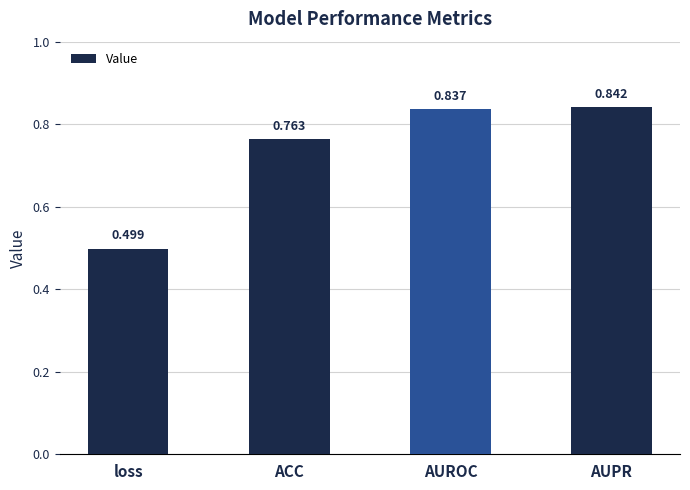

At which label is the value closest to 0?

loss